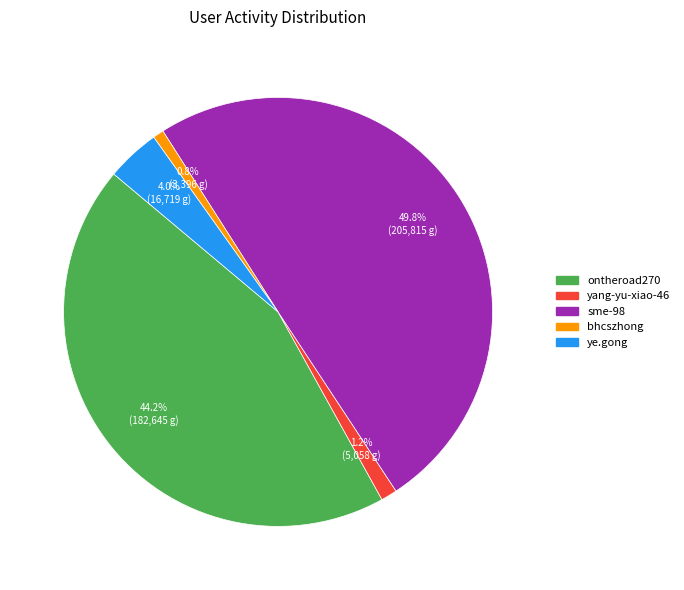

Which category has the biggest portion of the pie?

sme-98